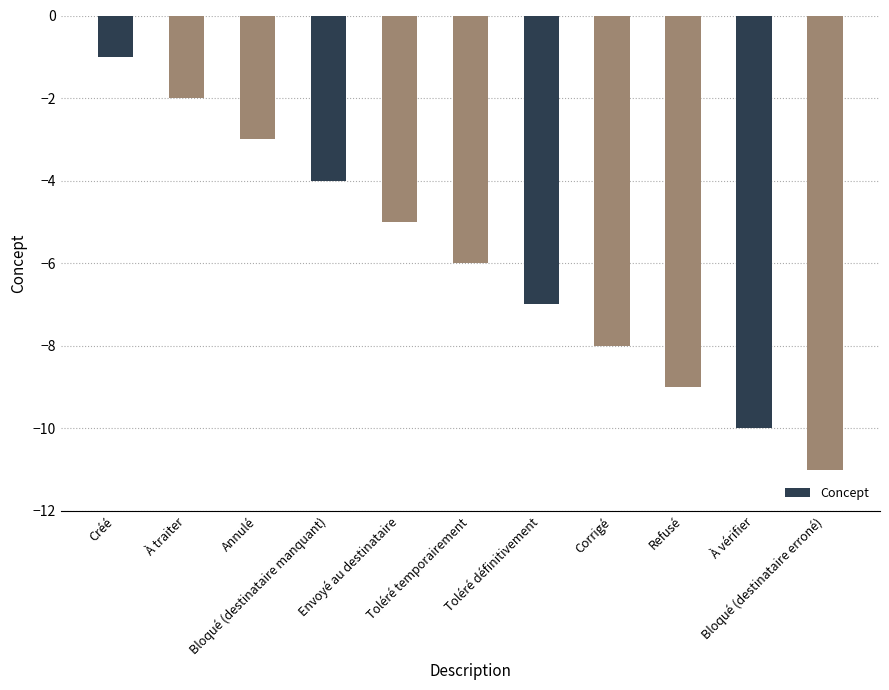

Reading left to right, list all the values displayed in this chart.

-1	-2	-3	-4	-5	-6	-7	-8	-9	-10	-11